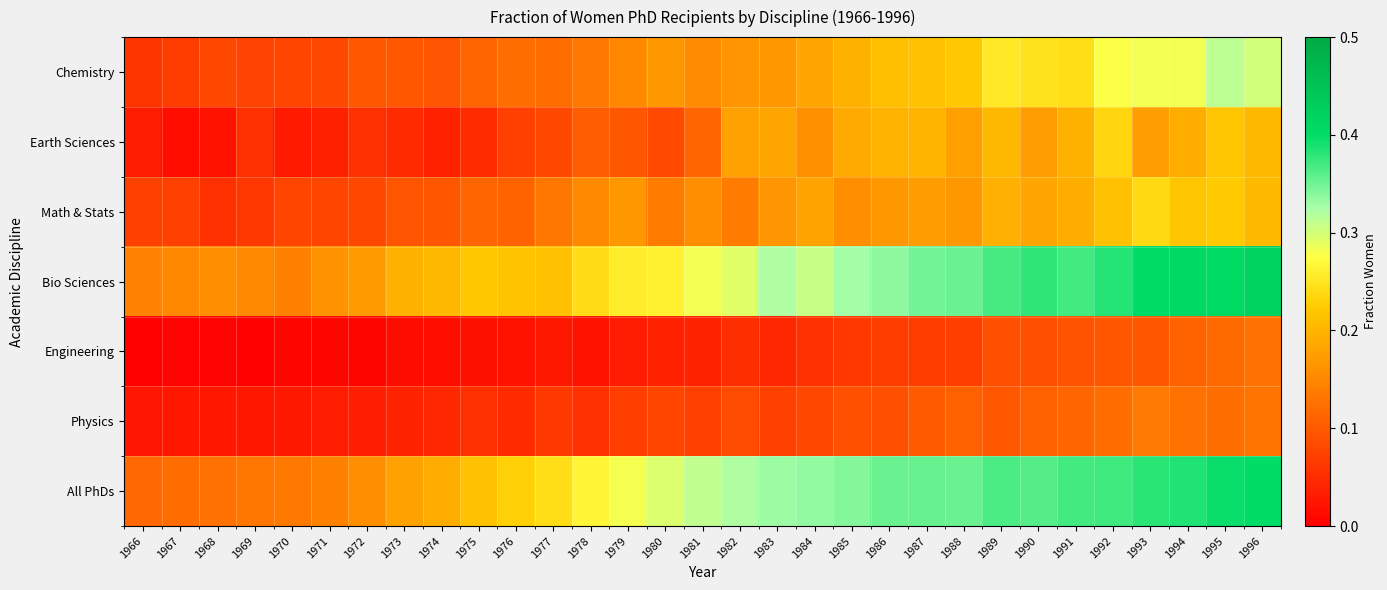

What is the total value across all series at 1982?

1.2